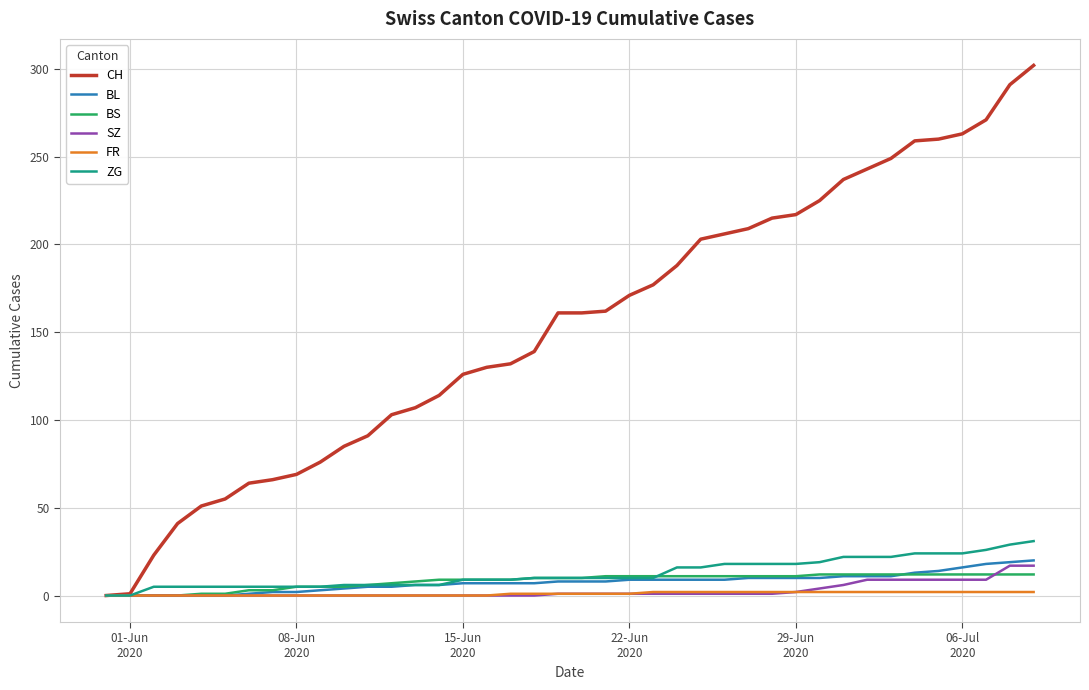

What is the maximum value shown in the chart?

302